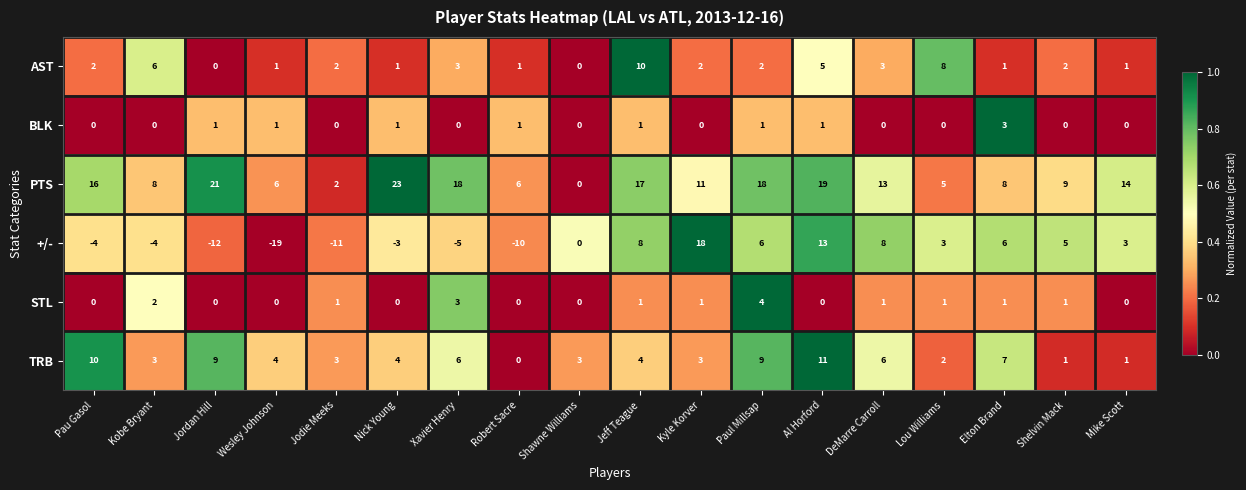

What is the difference between the maximum and minimum values in the AST series?

10